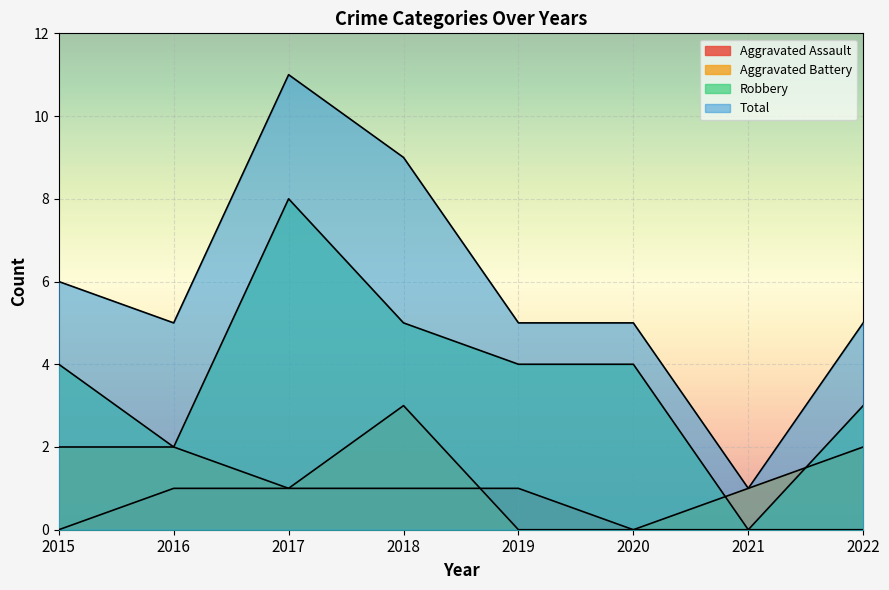

The value of Total at 2021 is 1. True or false?

True